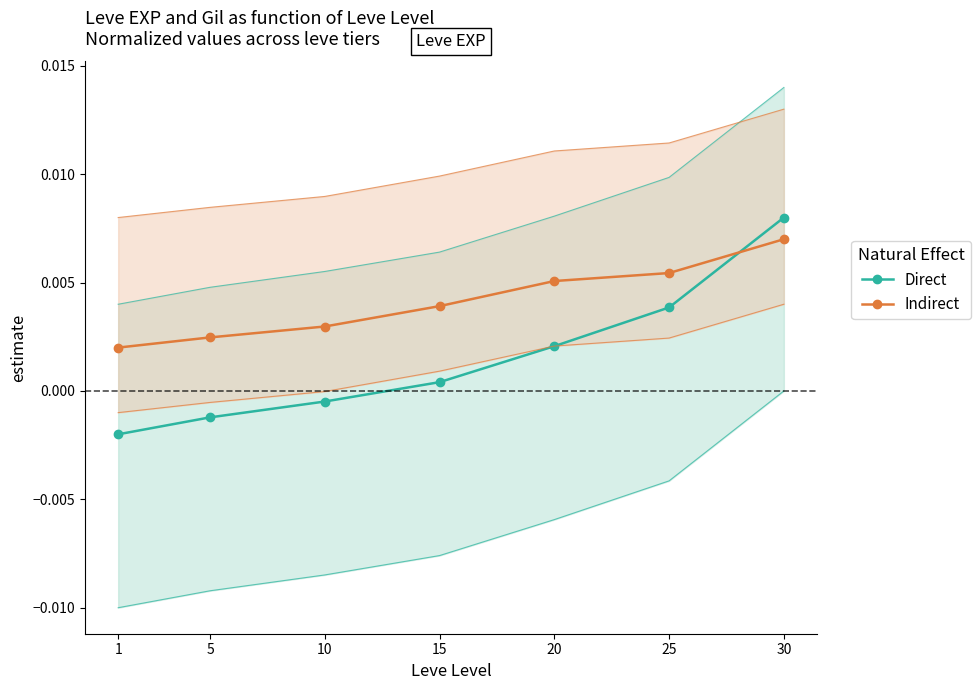

The Indirect series shows 0.0 at 10. True or false?

True